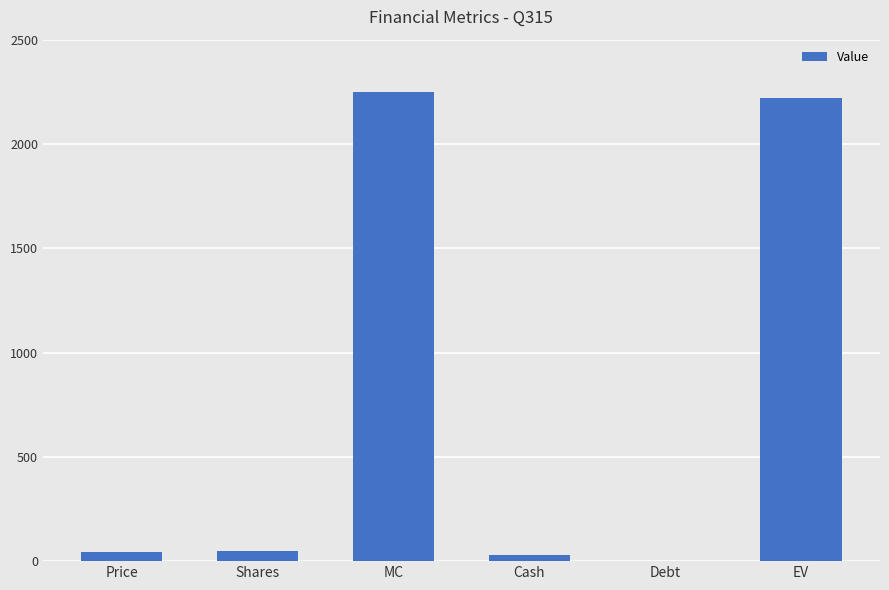

Are the bars horizontal?

No